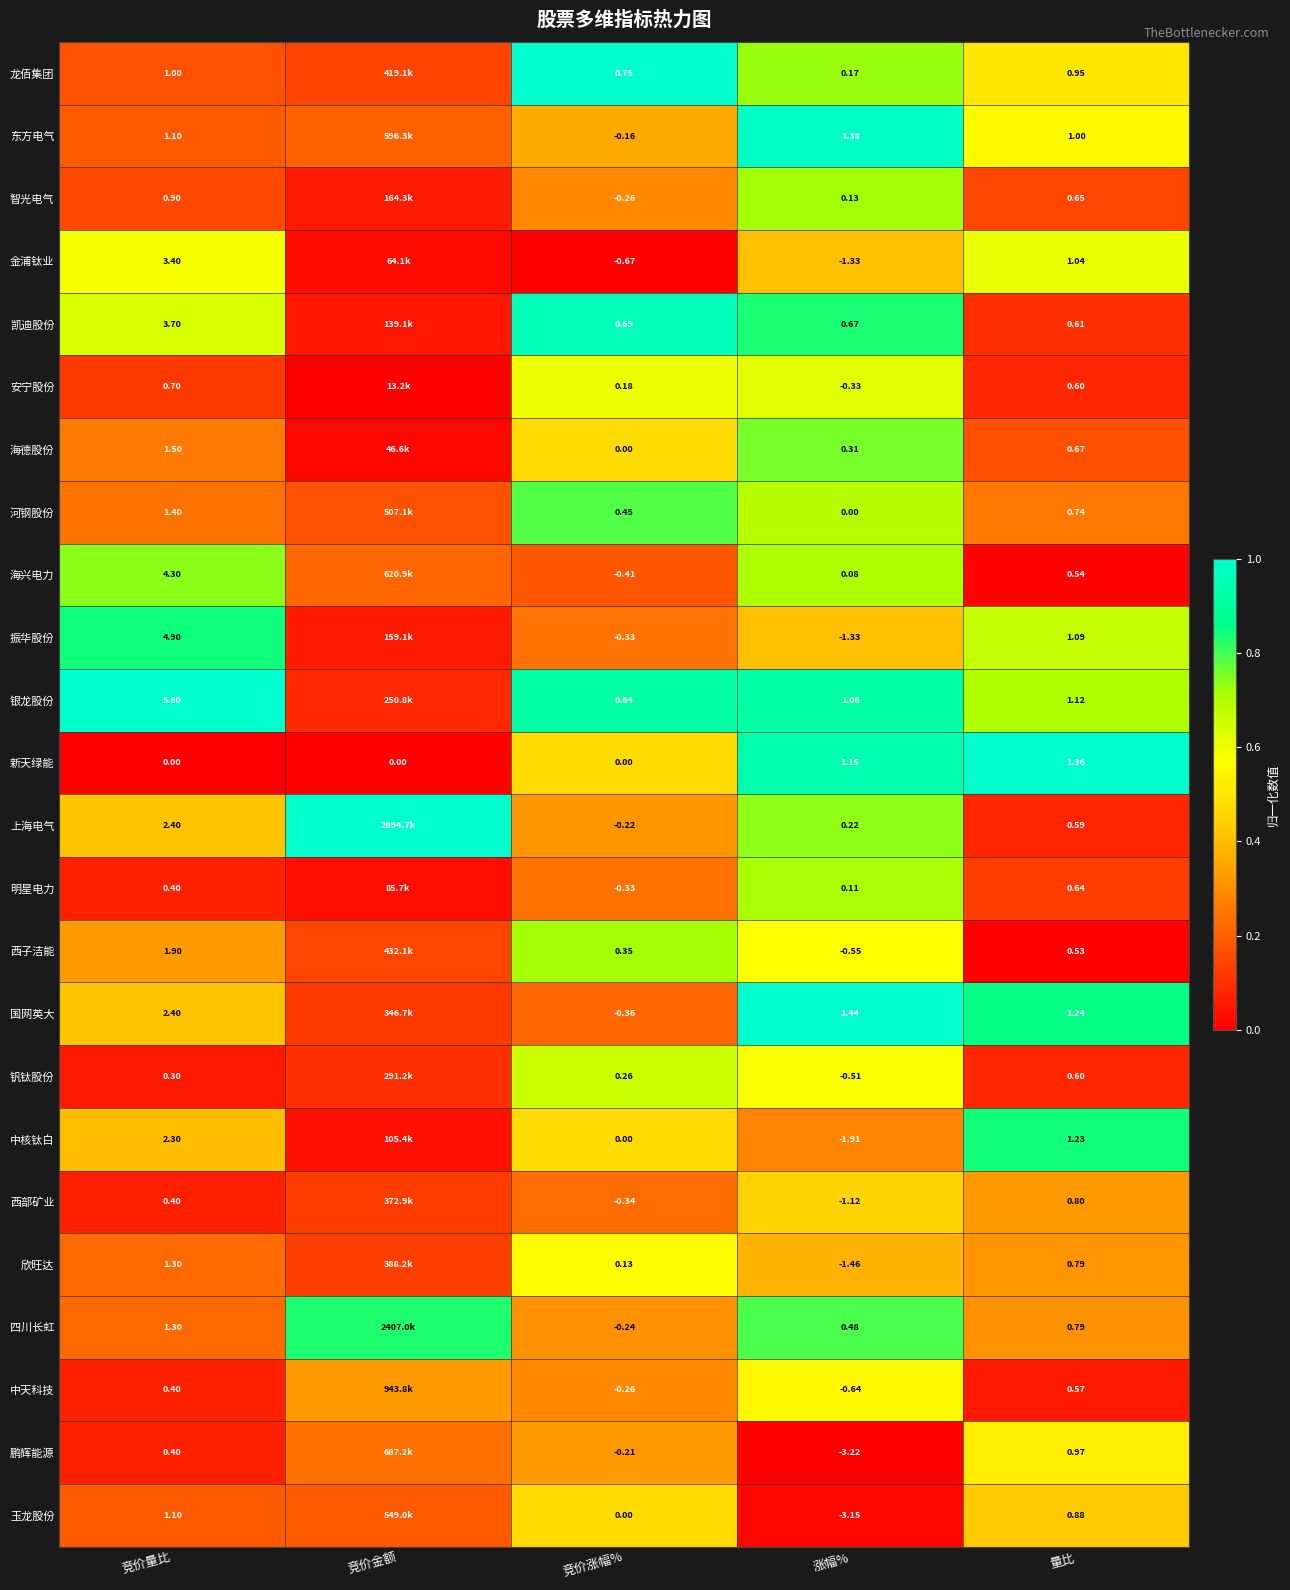

Which series changed the most between 竞价量比 and 涨幅%?

振华股份